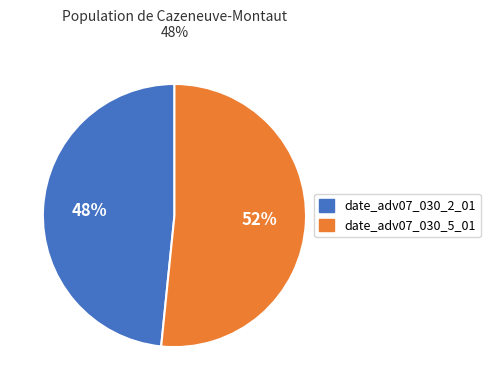

What is the smallest slice in the pie chart?

date_adv07_030_2_01